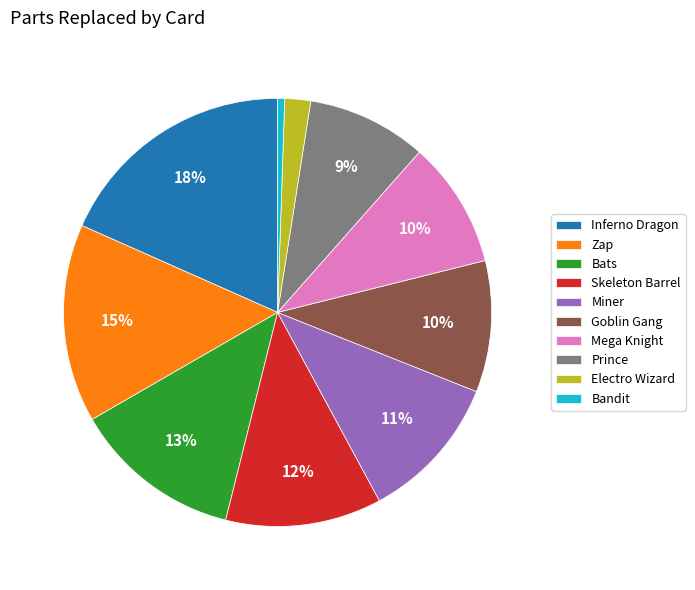

Is there a majority slice in this chart?

No